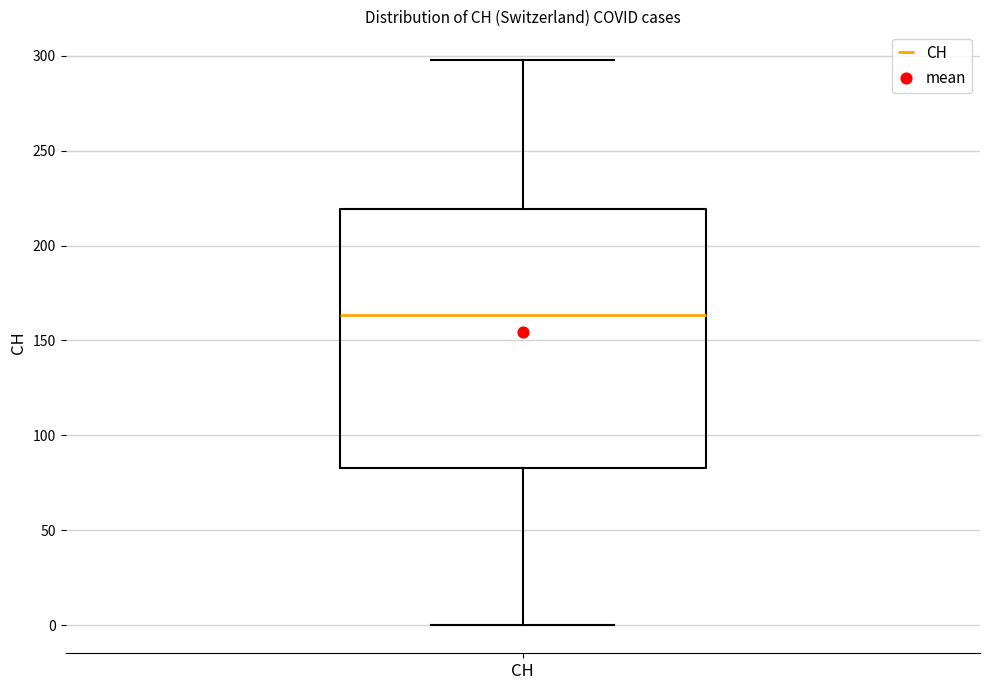

Where does the upper whisker of the box for CH end on the y-axis? The values are not printed on the chart, so give them approximately, as read against the axis.

300